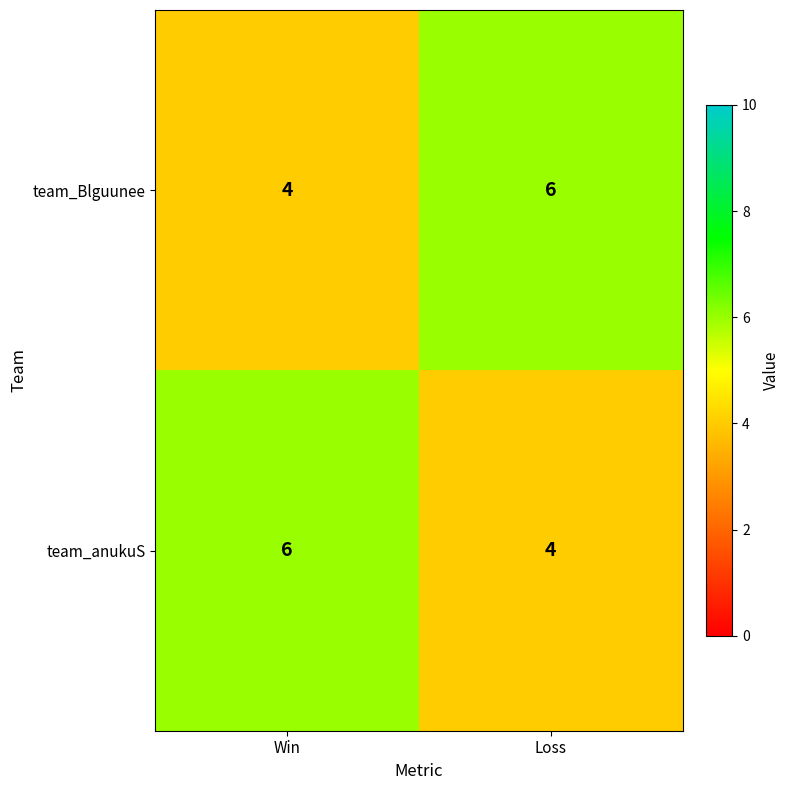

Rank the series at Loss from highest to lowest value.

team_Blguunee, team_anukuS